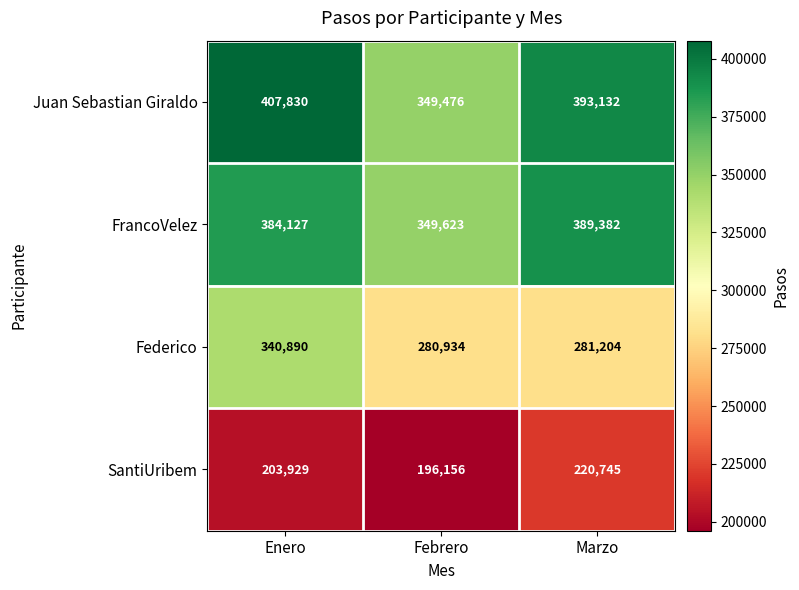

What is the difference between the highest and lowest values at Febrero?

153467